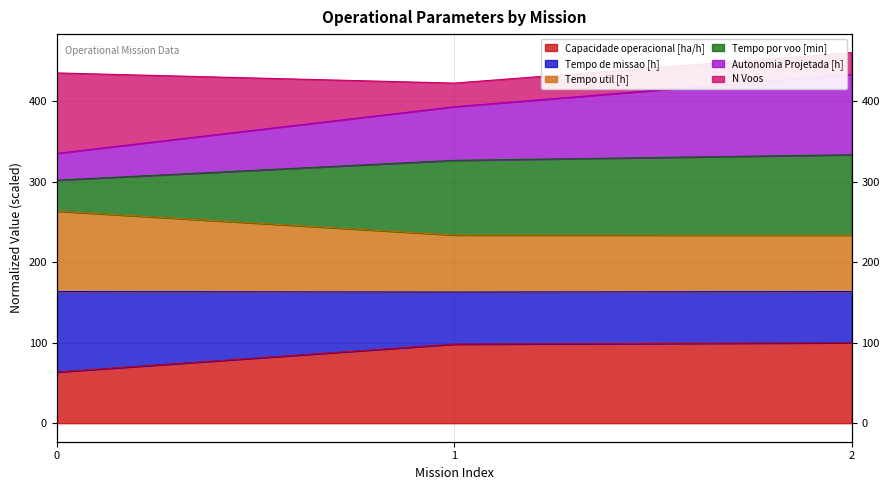

True or false: Capacidade operacional [ha/h] has a value of 36.0 at 1.

False